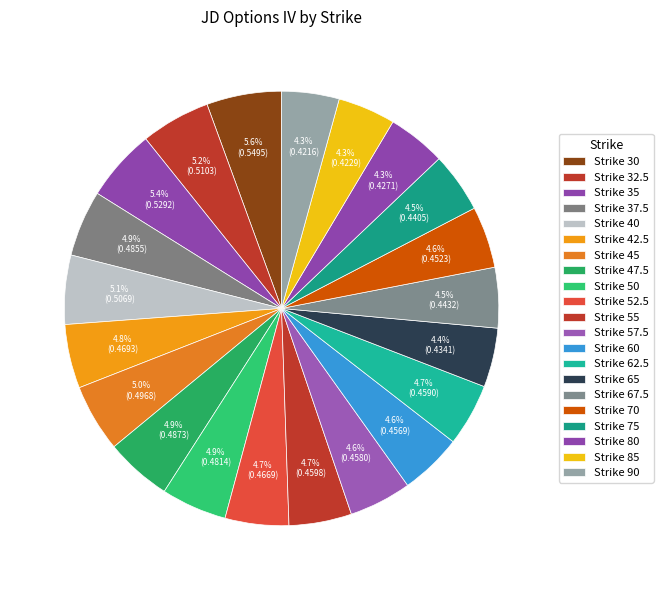

How many segments does this pie chart have?

21